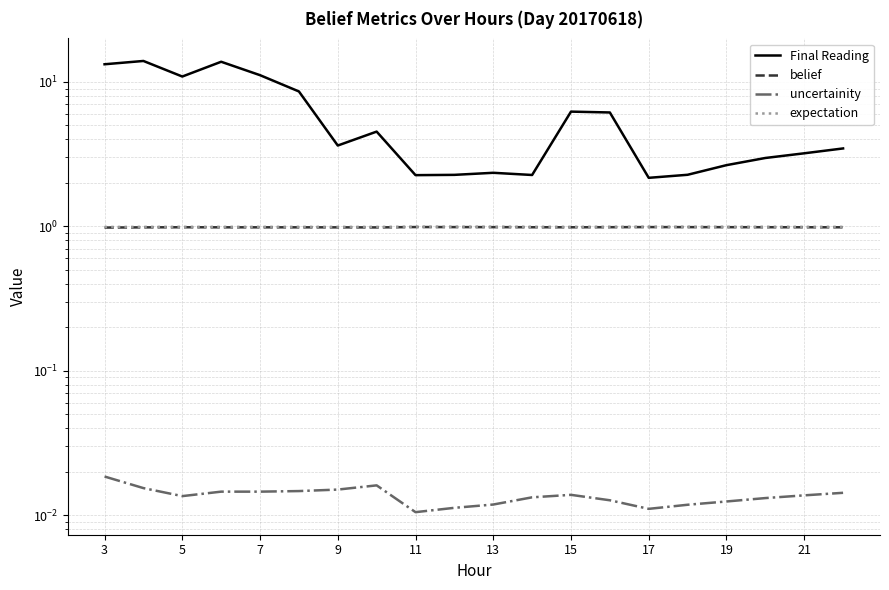

Count the expectation values in the range 0 to 1.

20